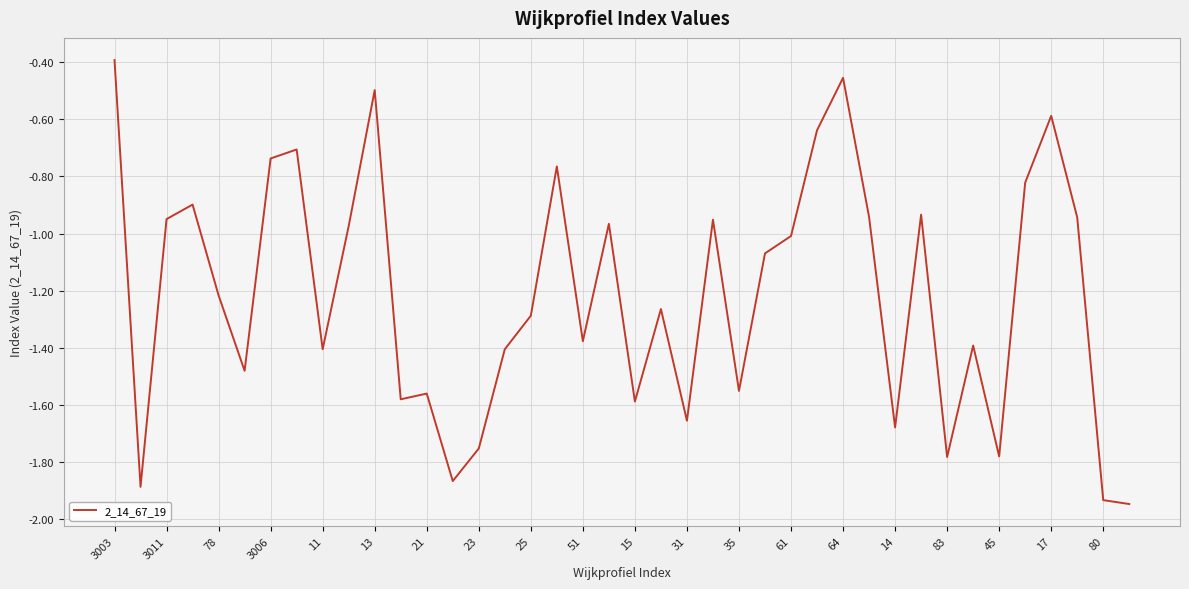

What is the minimum value shown in the chart?

-1.9